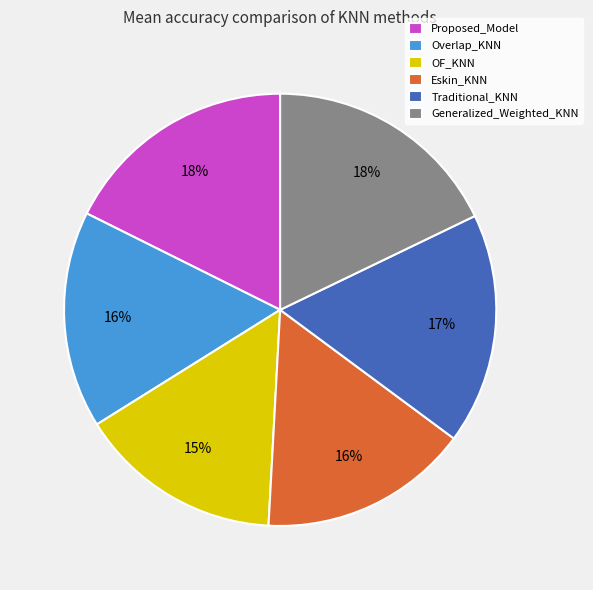

Is there any slice that represents more than half of the pie?

No